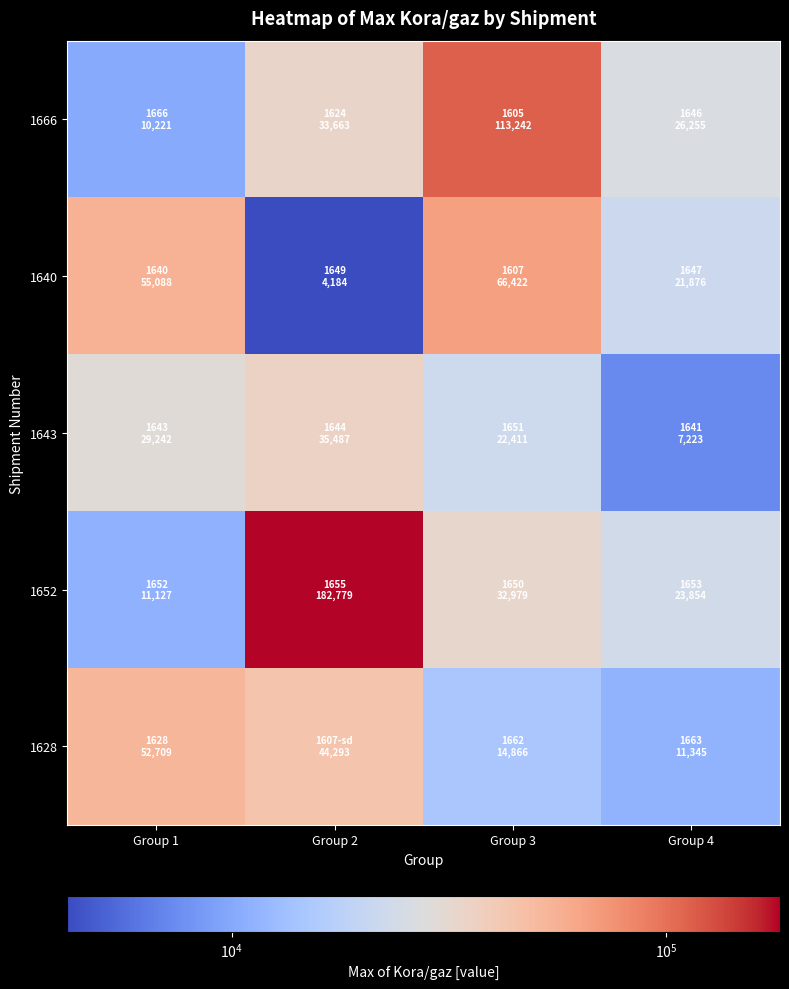

Reading right to left, transcribe all the data shown in this chart.

1666: Group 4=26255.1	Group 3=113242.3	Group 2=33663.2	Group 1=10220.8
1640: Group 4=21876.4	Group 3=66422.0	Group 2=4184.1	Group 1=55087.9
1643: Group 4=7223.2	Group 3=22411.1	Group 2=35487.3	Group 1=29241.8
1652: Group 4=23853.6	Group 3=32978.6	Group 2=182778.8	Group 1=11127.4
1628: Group 4=11345.0	Group 3=14866.4	Group 2=44293.0	Group 1=52709.3